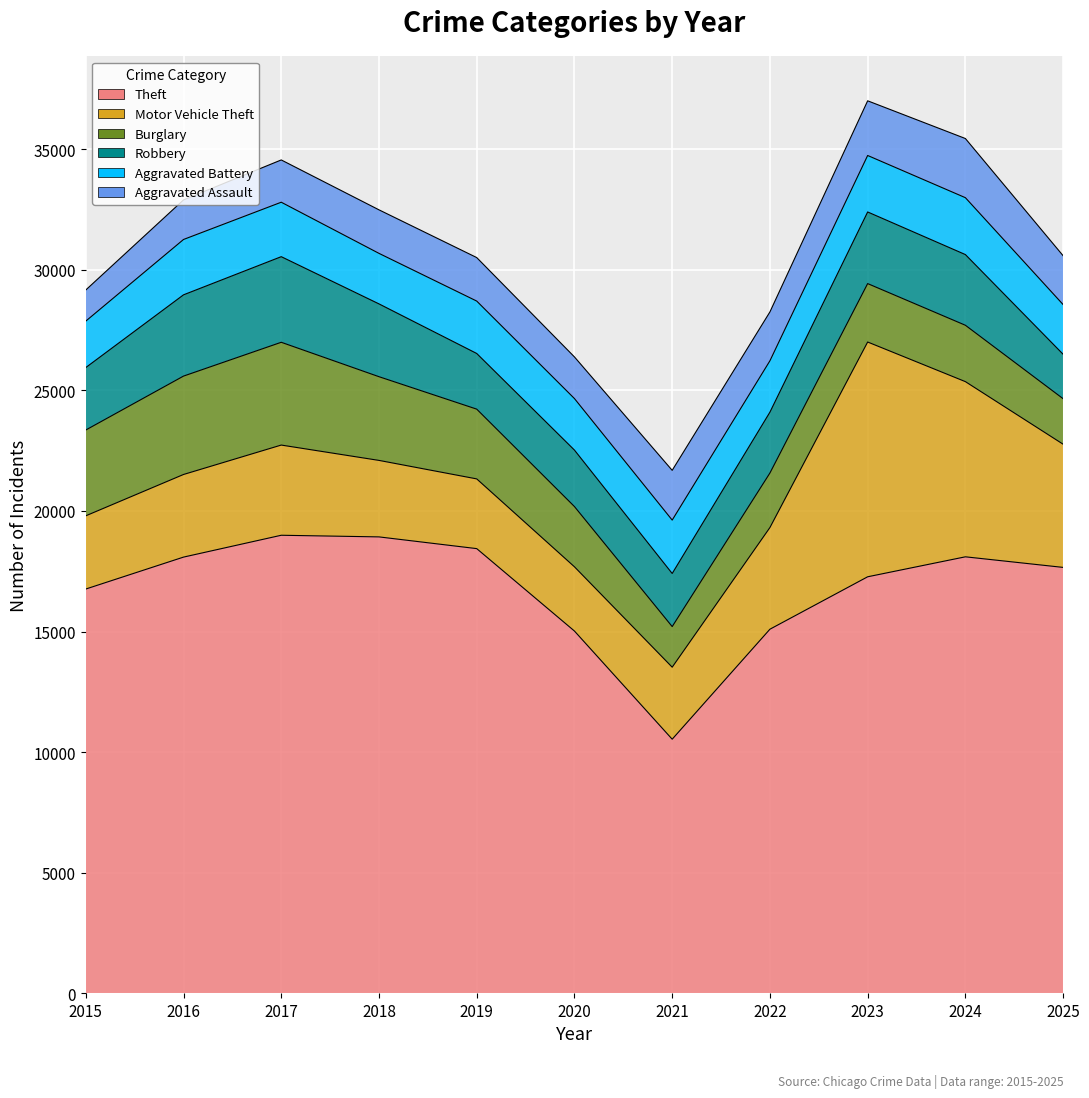

The value of Aggravated Battery at 2018 is 2095. True or false?

True